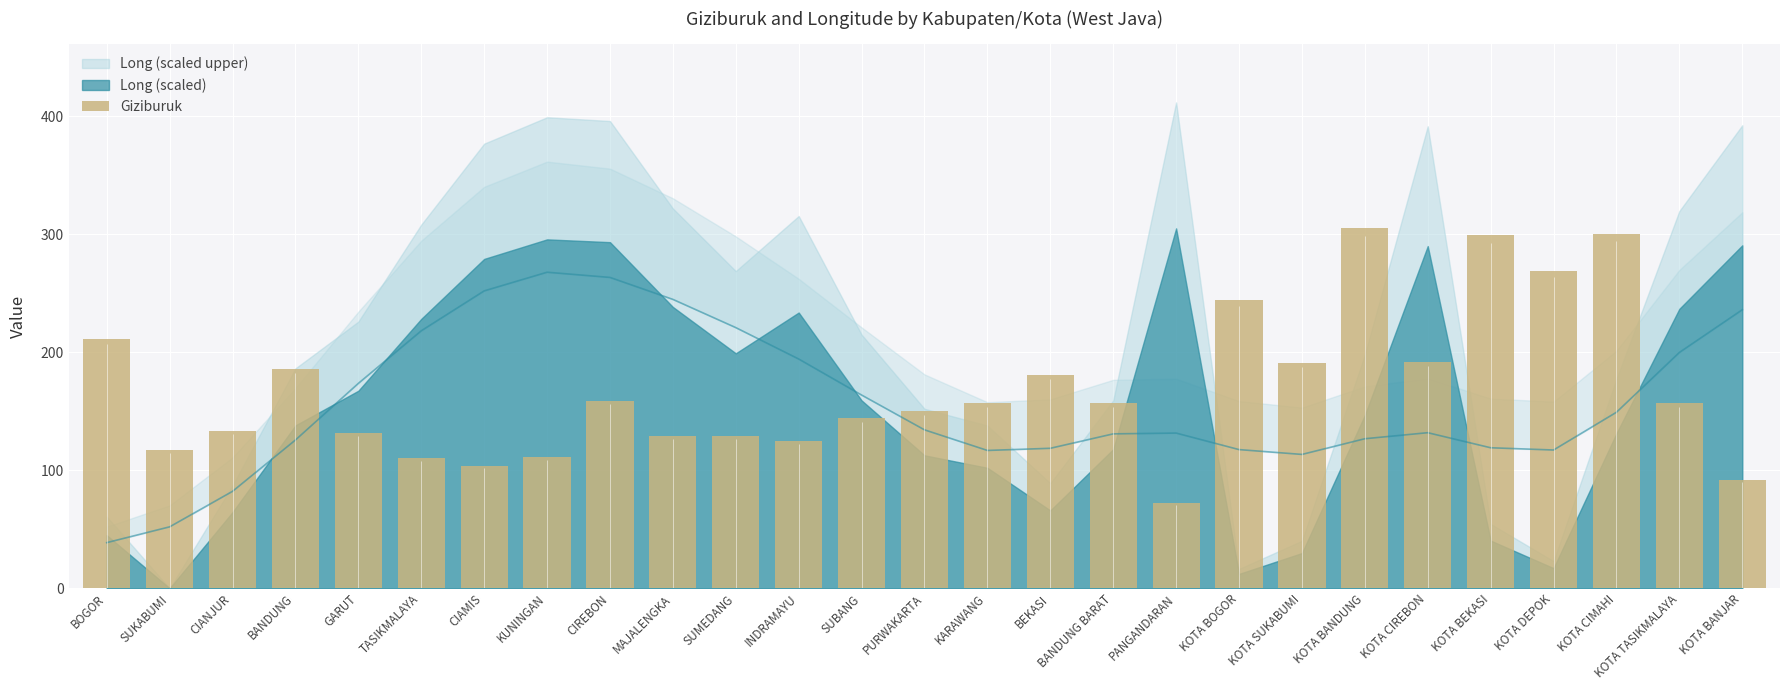

What is the label of the 25th bar from the right?

CIANJUR